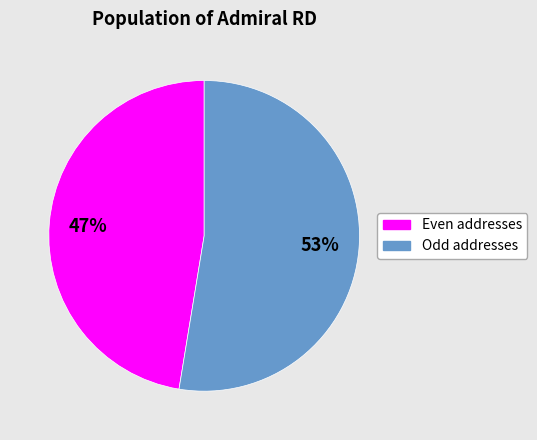

Is there a majority slice in this chart?

Yes